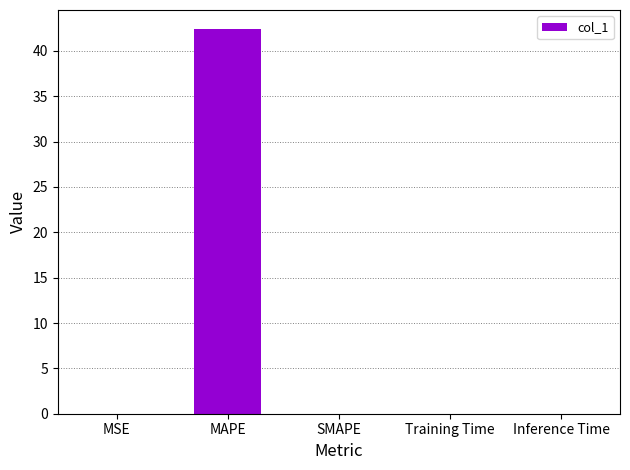

At which category does the chart reach its peak across all series?

MAPE